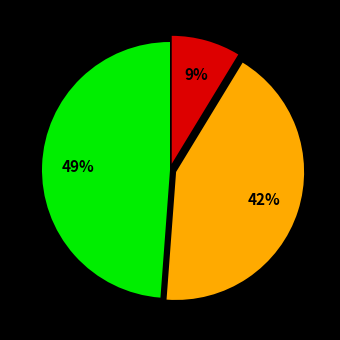

Is there a majority slice in this chart?

No